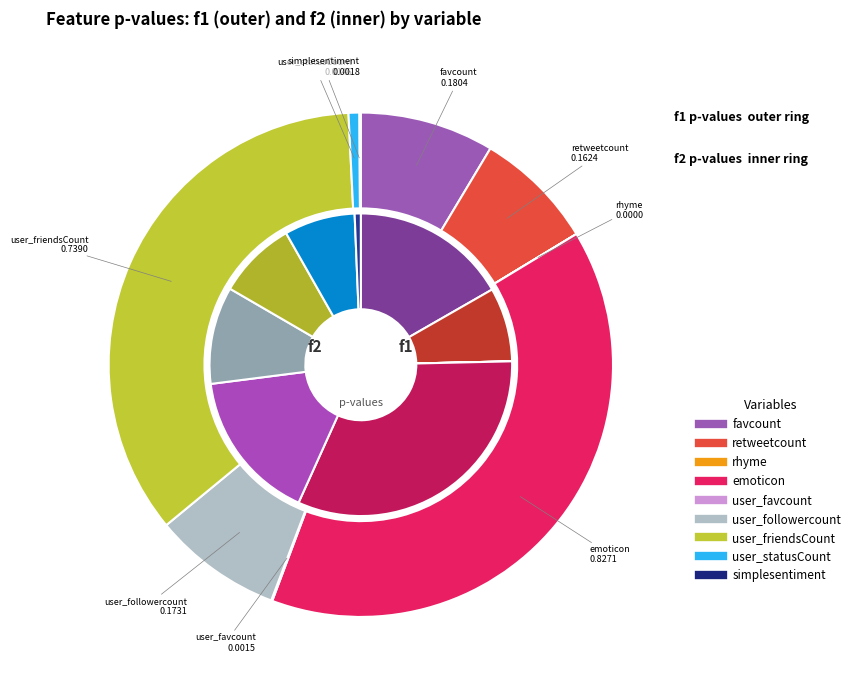

What portion of the pie excludes 8?

99.9%